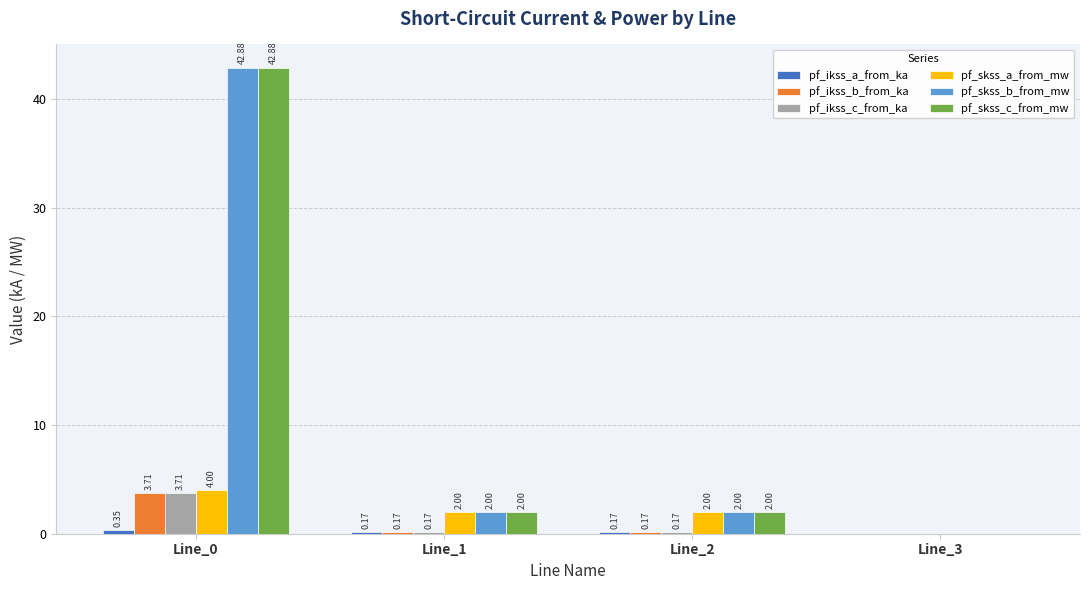

Is it true that pf_skss_c_from_mw equals -16.3 at Line_3?

False